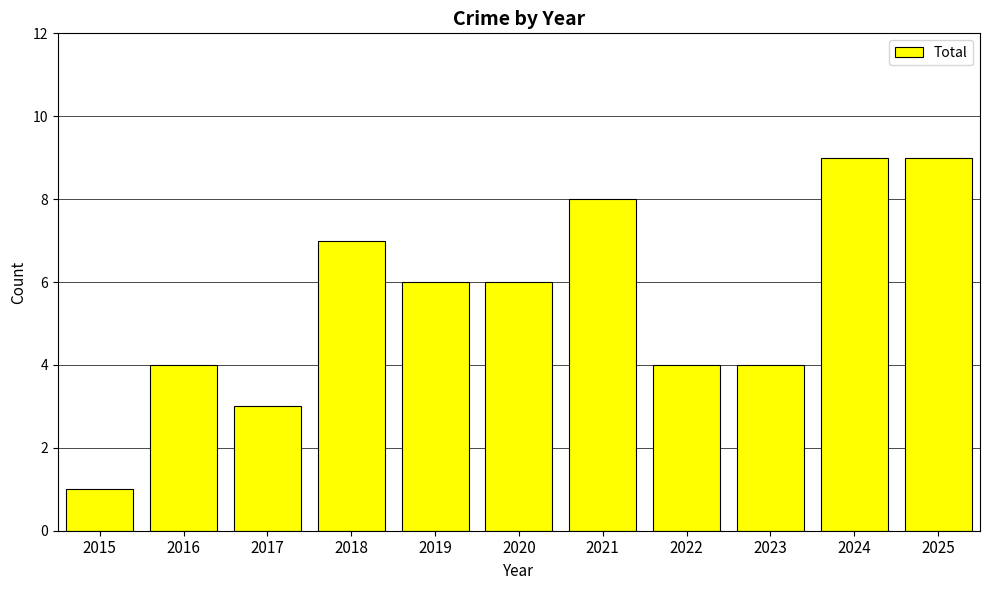

What is the average value?

6